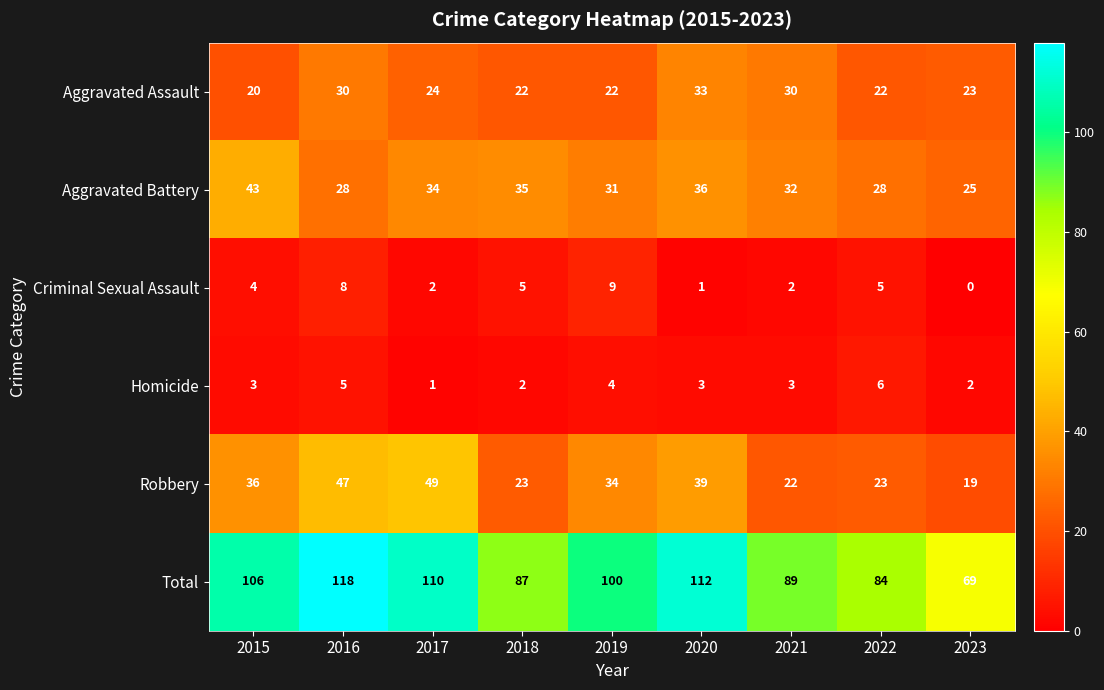

Rank the series at 2018 from lowest to highest value.

Homicide, Criminal Sexual Assault, Aggravated Assault, Robbery, Aggravated Battery, Total